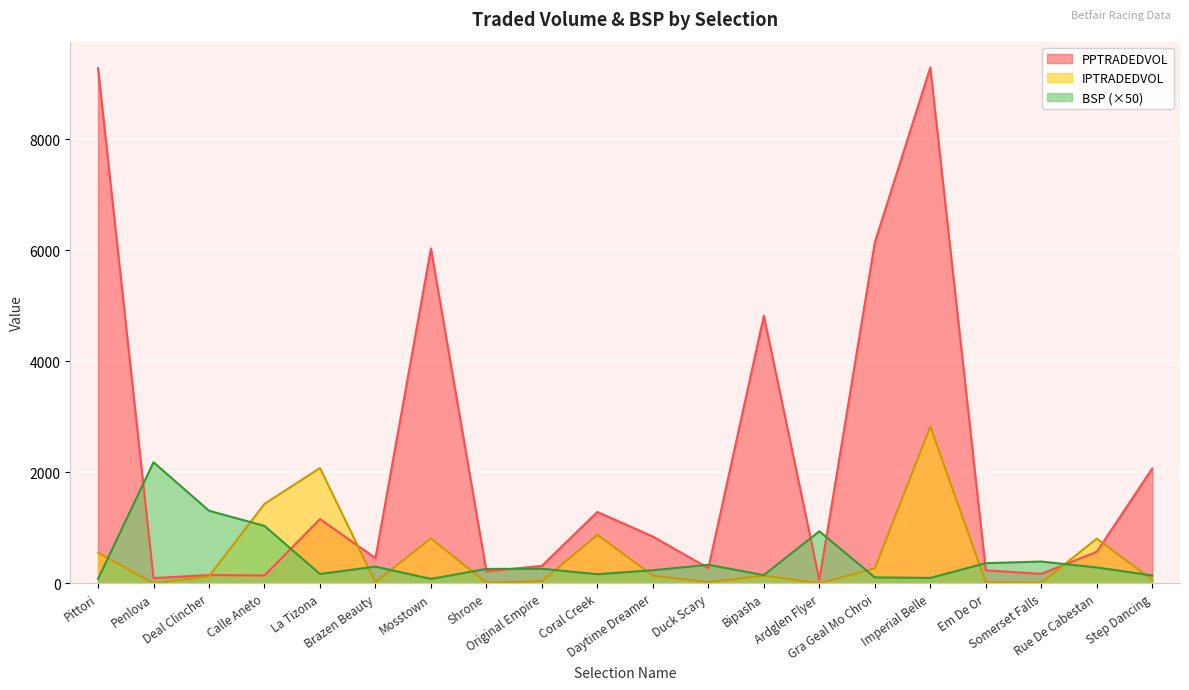

How many interior local peaks does the IPTRADEDVOL series have?

6